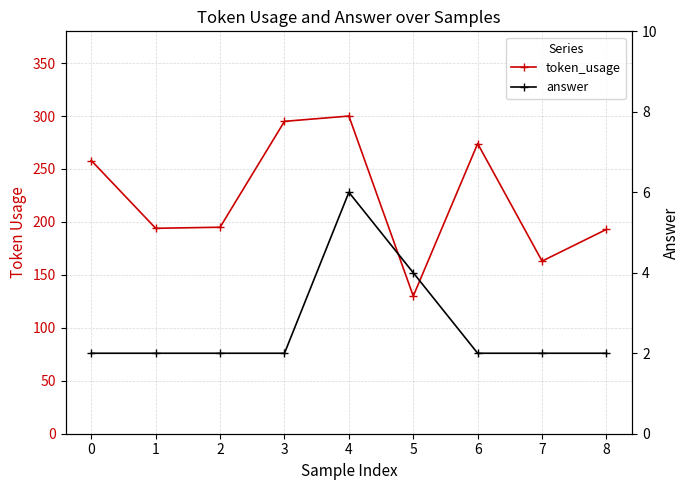

Rank the series at 5 from highest to lowest value.

token_usage, answer